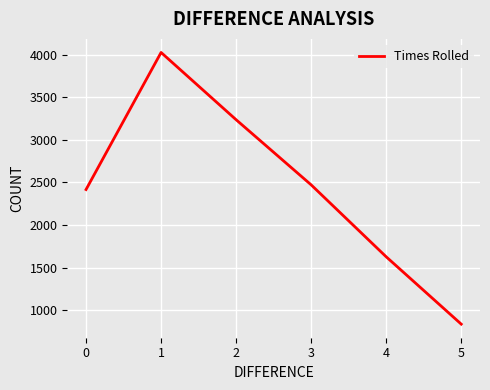

Reading left to right, what are all the values shown in this chart?

2416	4024	3235	2471	1627	837